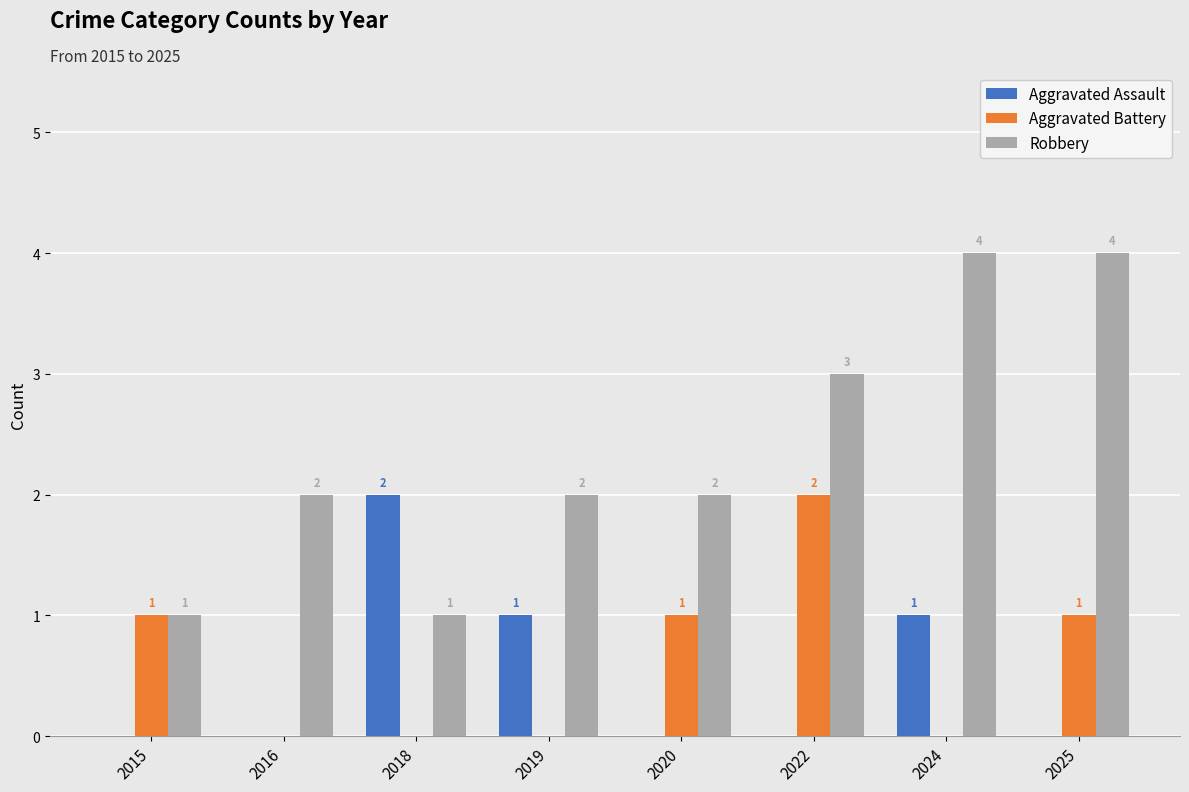

Which category has the highest value in the Aggravated Battery series?

2022